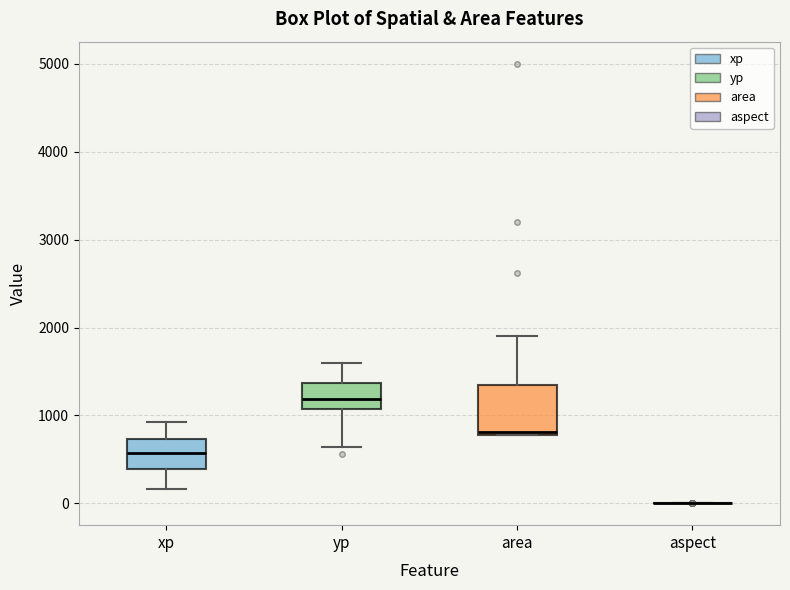

Reading left to right, transcribe this box plot: for each box, give where its median line is, the range the box spans, and where its two whiskers end, as read against the y-axis. The values are not printed on the chart, so give them approximately, as read against the axis.

xp: median 600, box 400 to 700, whiskers 200 to 900
yp: median 1200, box 1100 to 1400, whiskers 600 to 1600
area: median 800, box 800 to 1300, whiskers 800 to 1900
aspect: box collapsed to a line at 0, whiskers 0 to 0